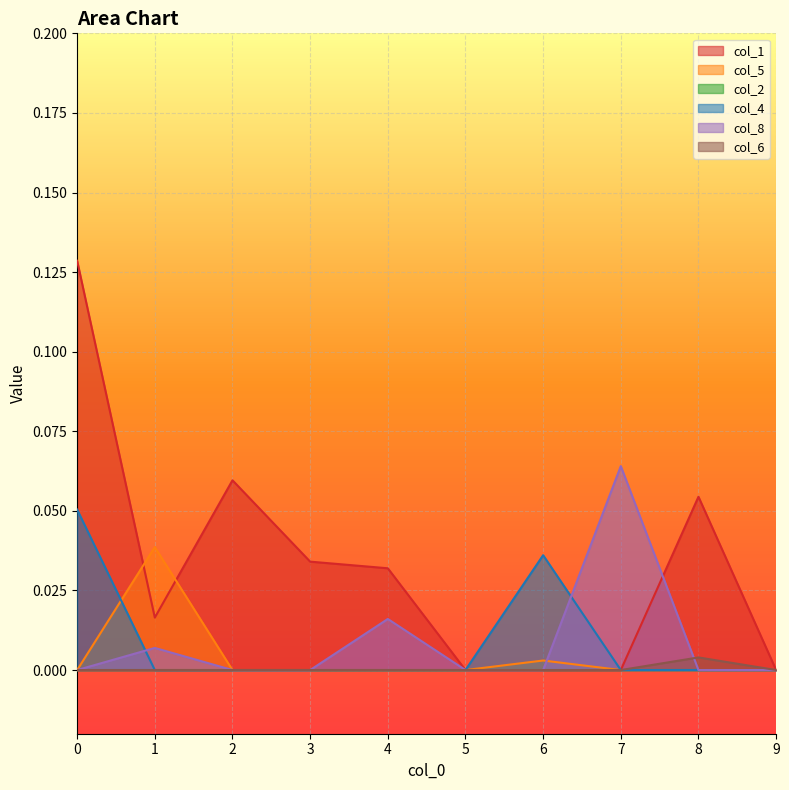

At how many categories does at least one series exceed 0?

8